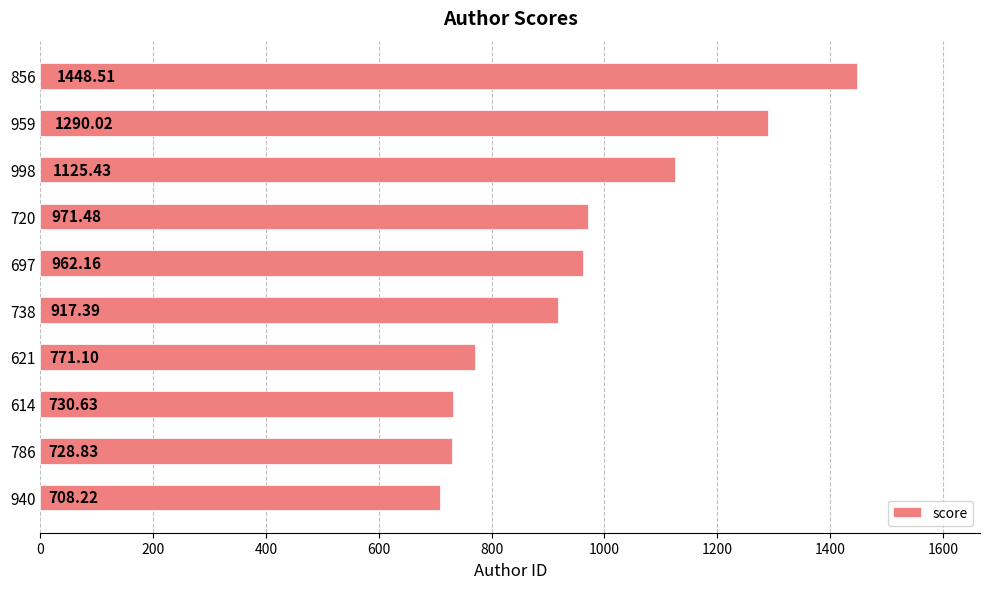

List the labels in order of value, smallest first.

940, 786, 614, 621, 738, 697, 720, 998, 959, 856